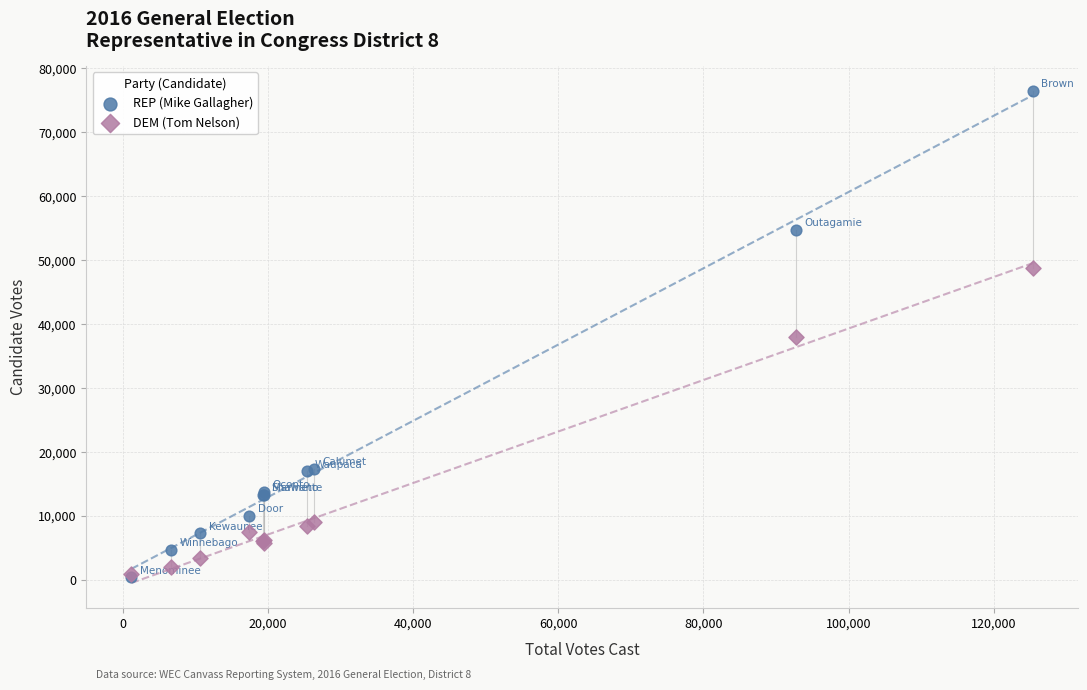

Which series contains the highest Y value?

REP (Mike Gallagher)